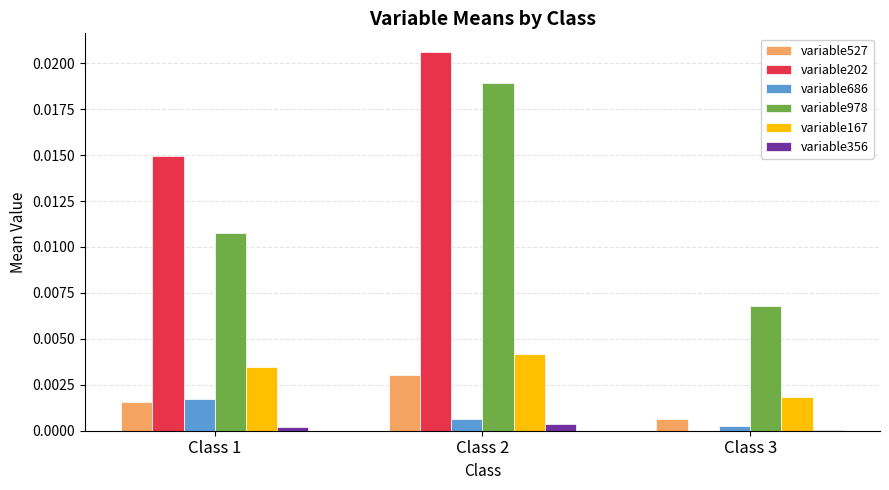

True or false: variable167 has a value of 0.0 at Class 1.

True